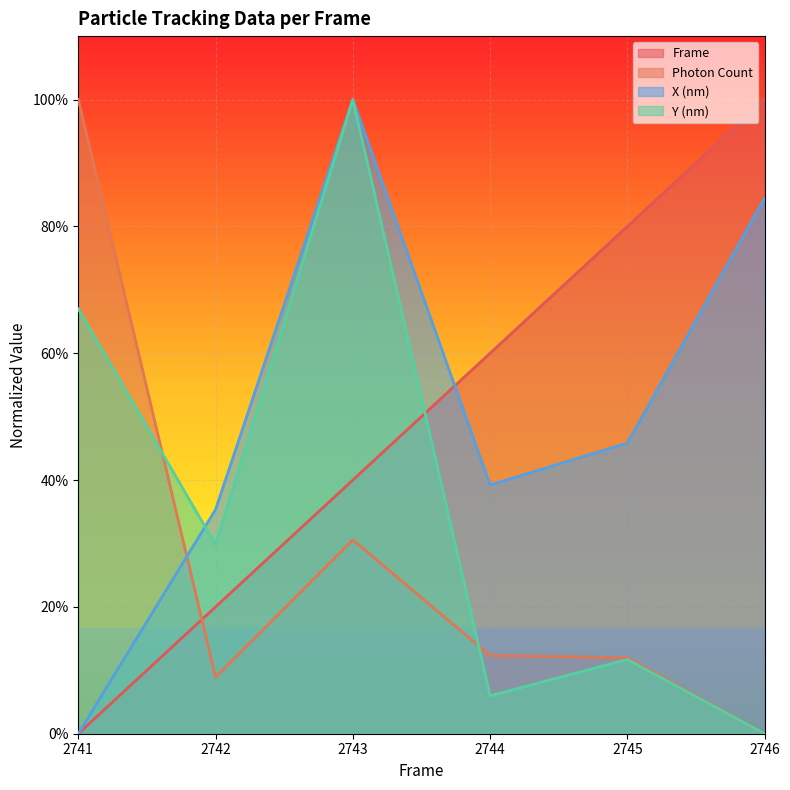

Which label corresponds to the smallest value in the chart?

2741